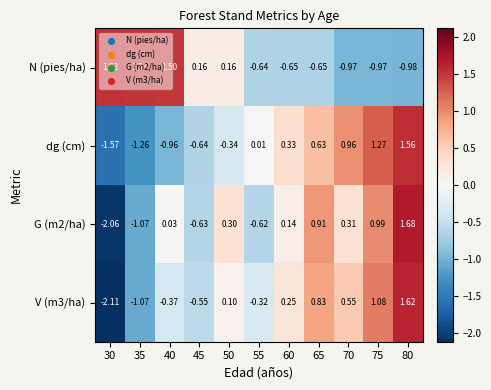

How many categories are shown in the chart?

11